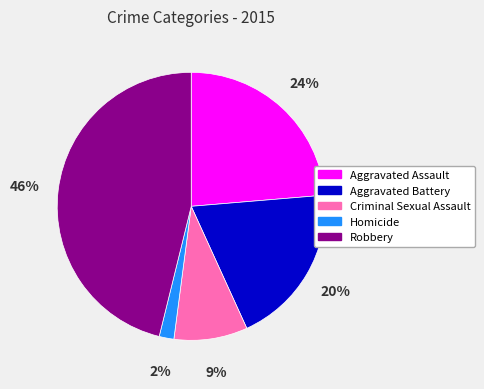

To the nearest percent, what percentage of the pie is Homicide?

2%